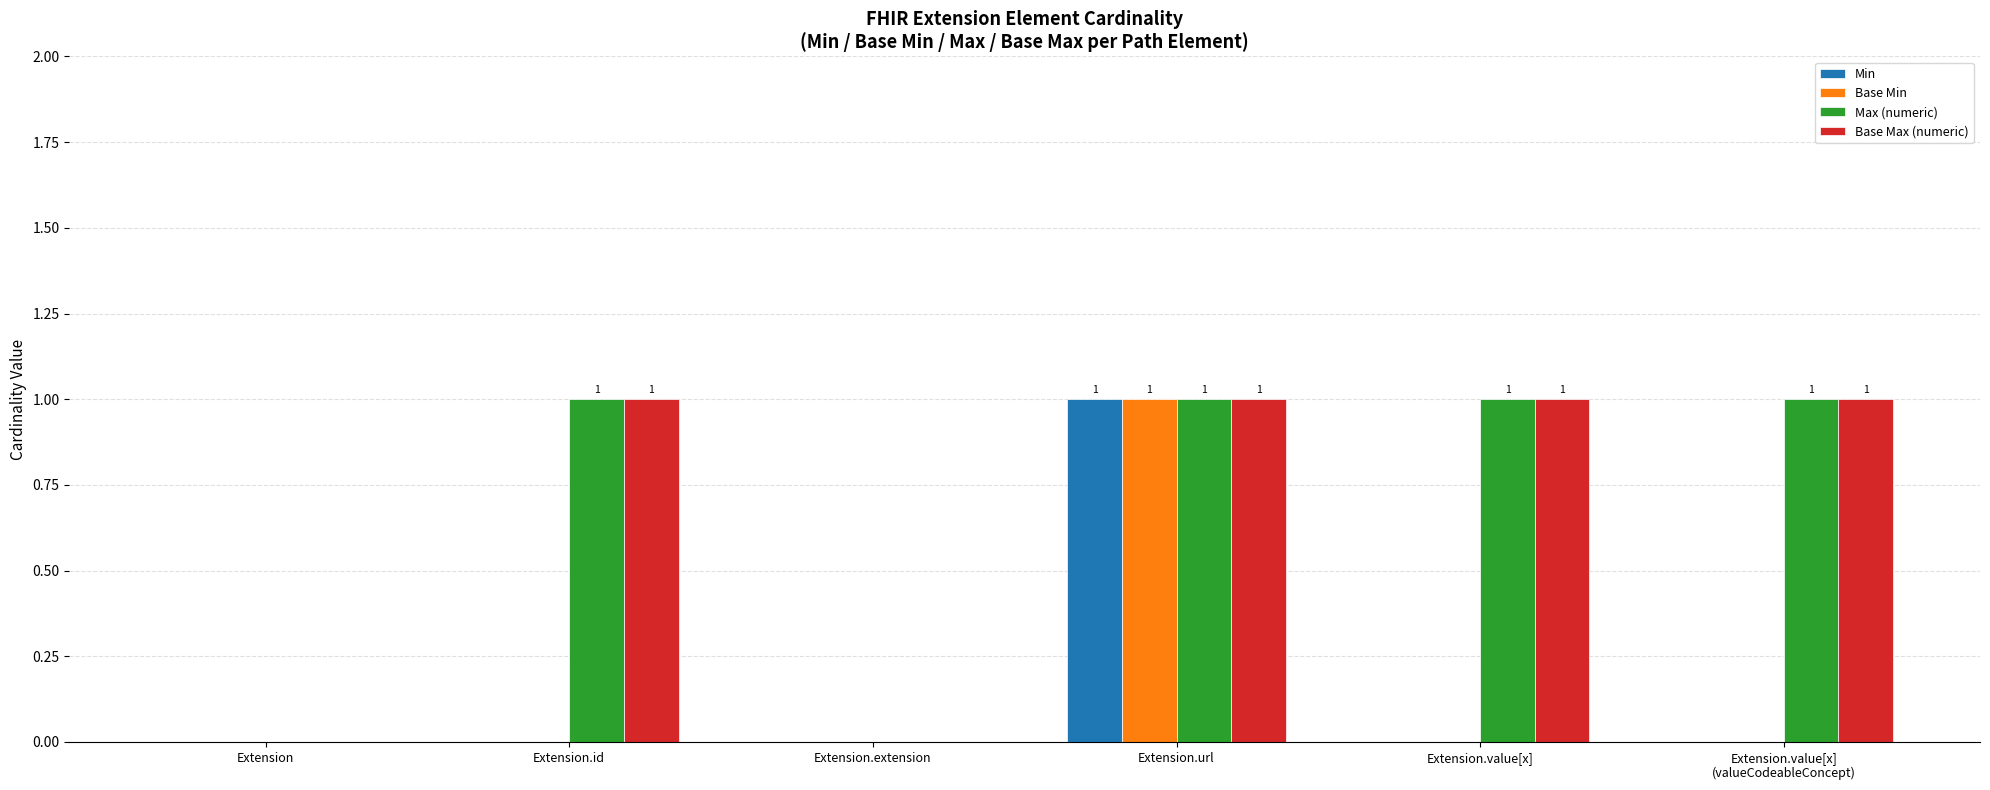

Count the Min values in the range 0 to 1.

6